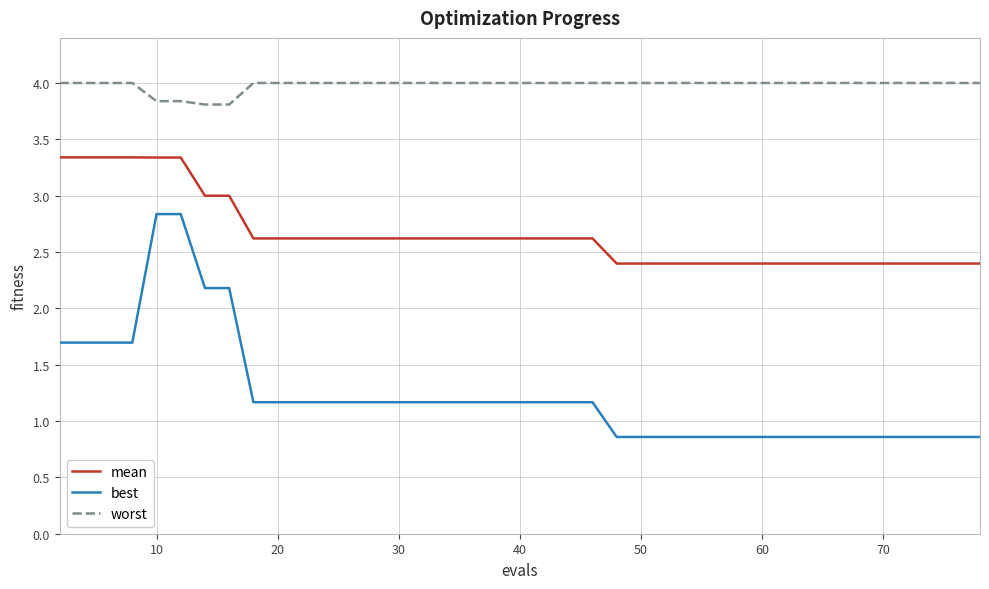

Which series has the largest range (max minus min)?

best